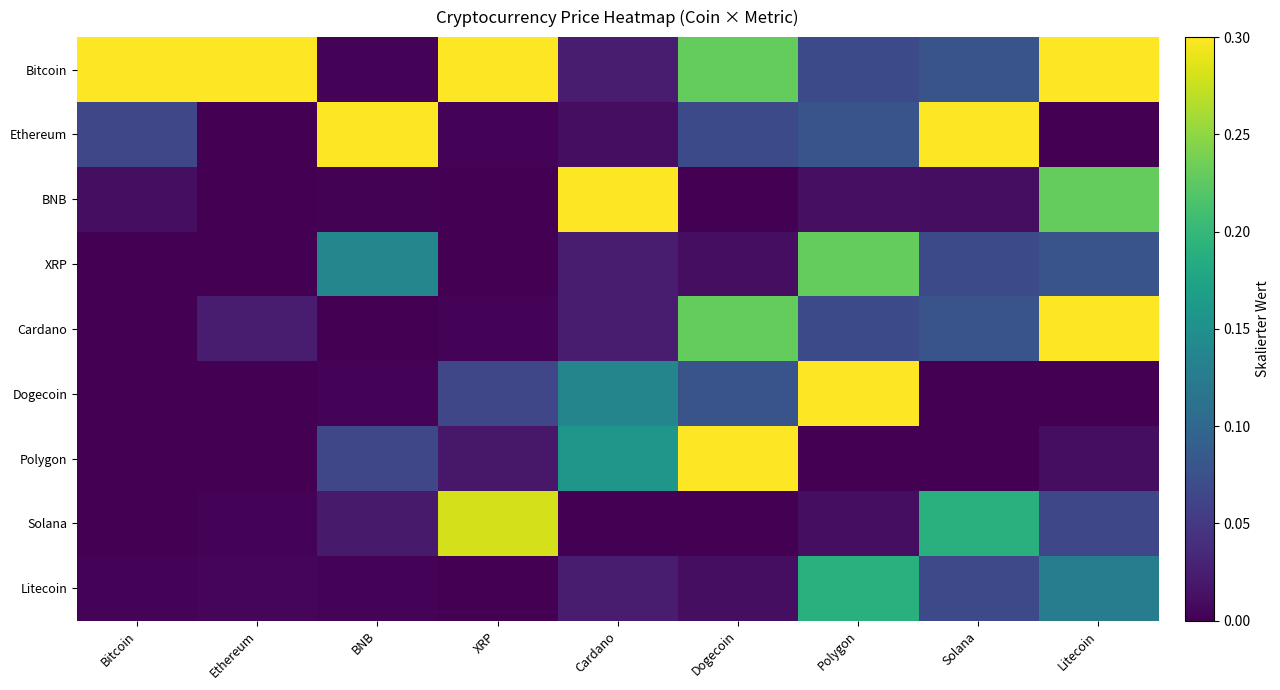

How many series are shown in this chart?

9